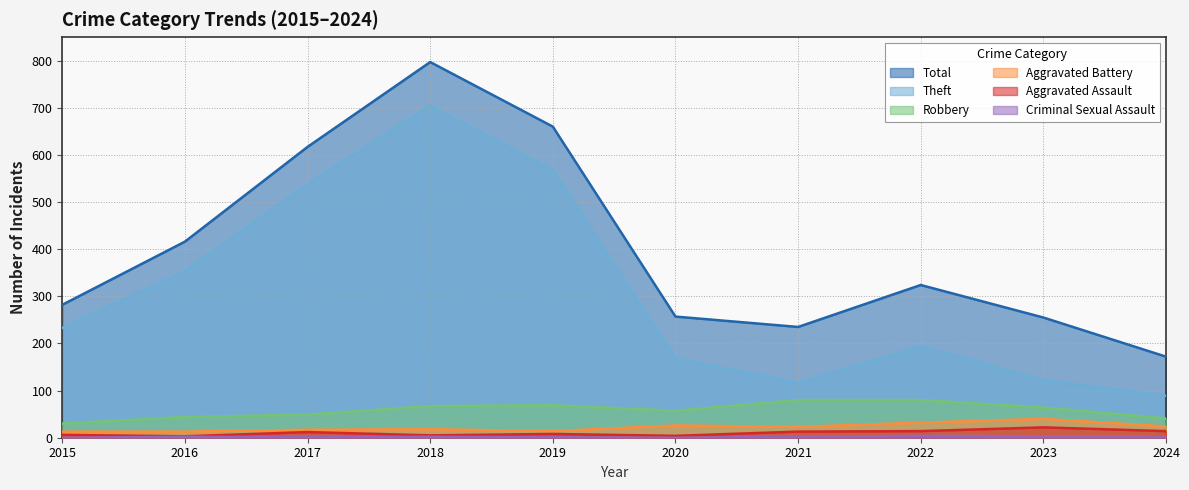

What is the value of the Aggravated Battery point at the 9th from the left?

40